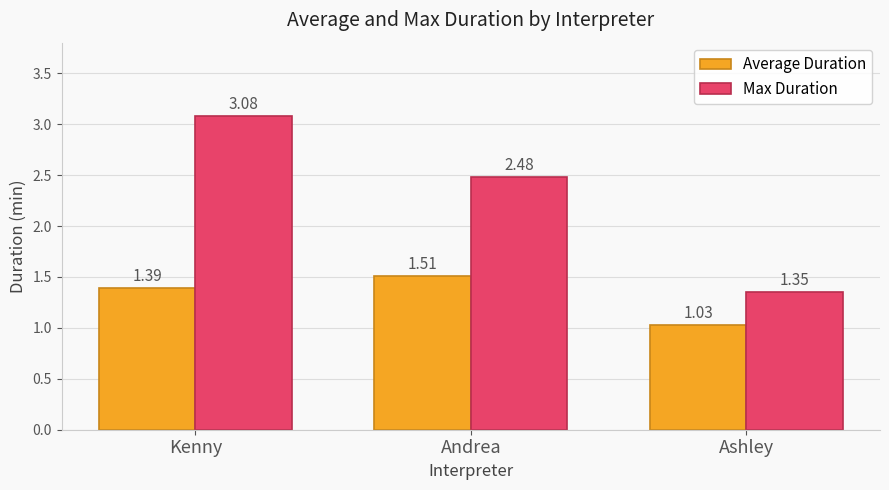

How many bars are there in total?

6